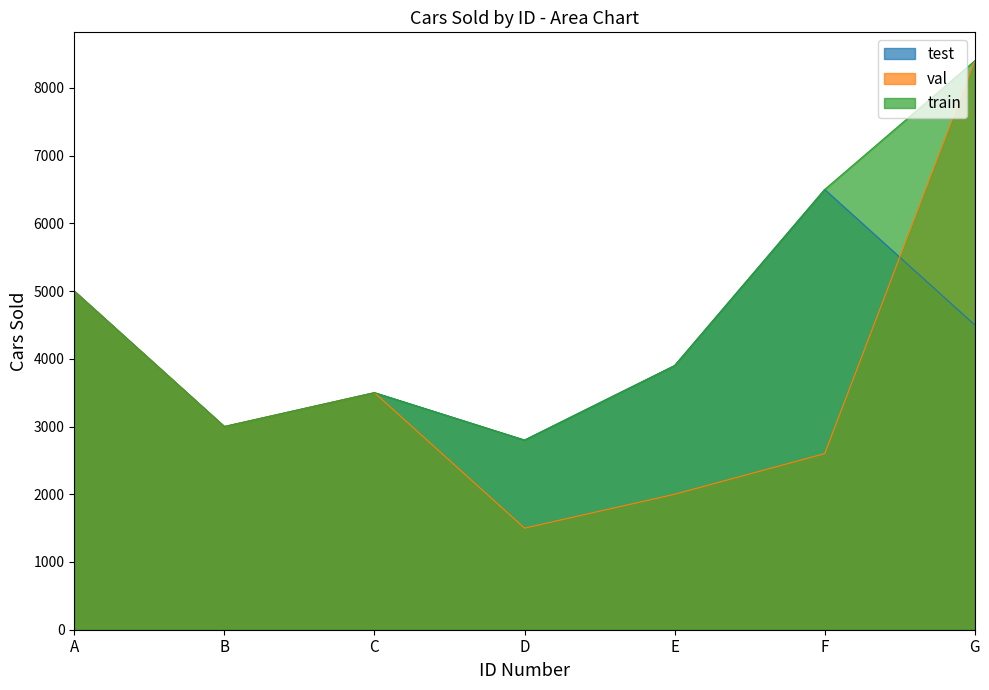

What are all the series names shown in the legend?

test, val, train